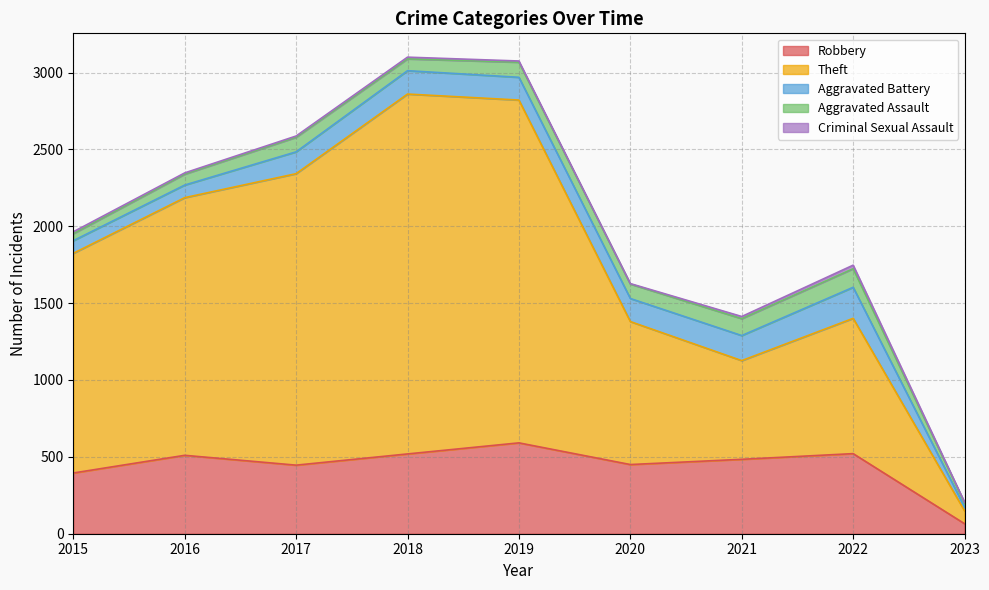

How many data points in Theft are less than 1429?

4